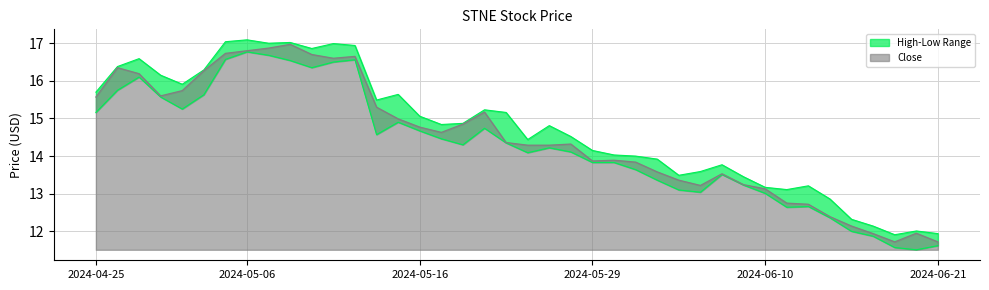

At which label does Close first exceed 14?

2024-04-25